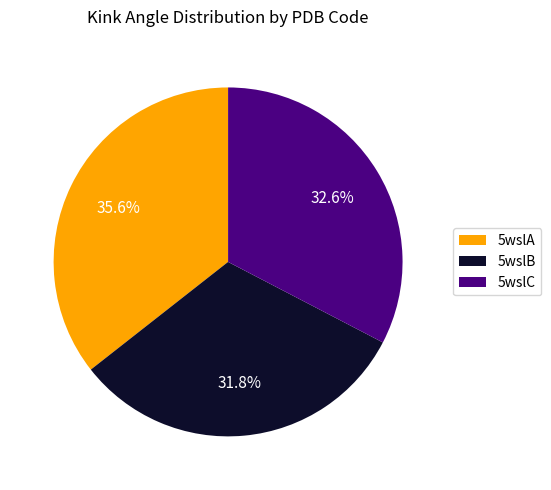

To the nearest percent, what is the difference between the largest and smallest slice percentages?

4%